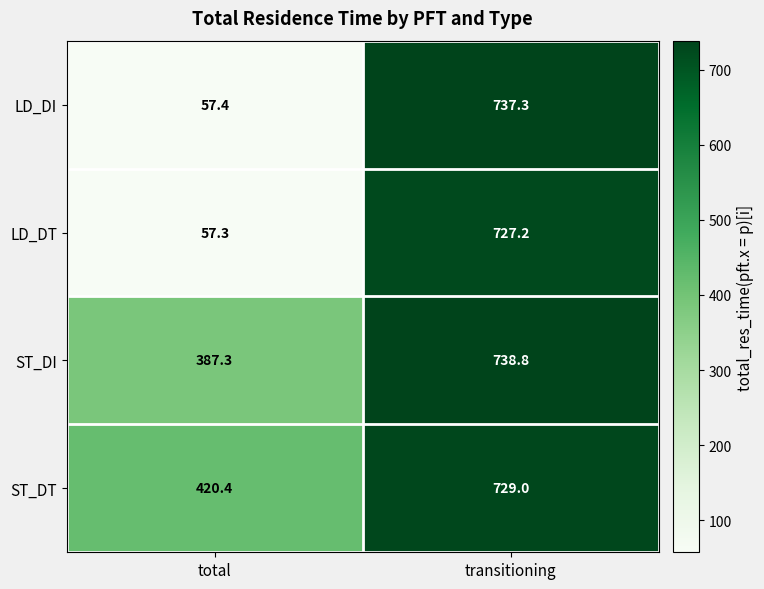

At transitioning, list the series in order from smallest to largest.

LD_DT, ST_DT, LD_DI, ST_DI